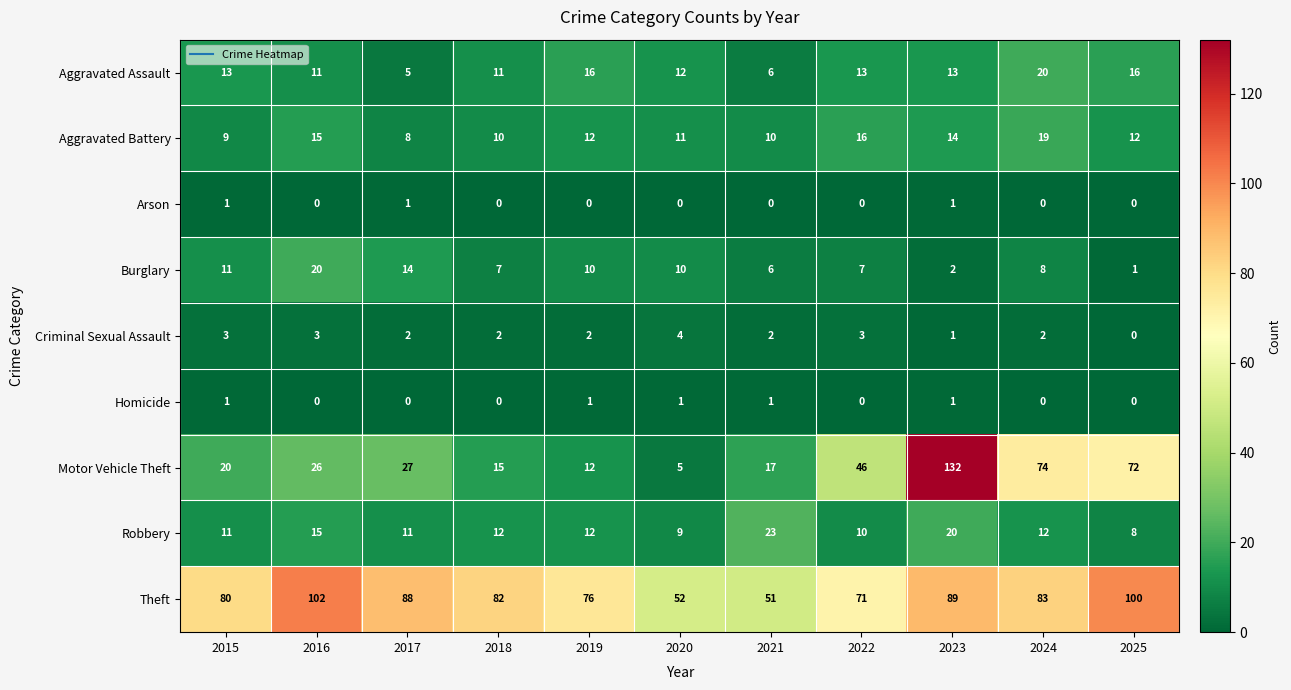

What is the greatest value displayed?

132